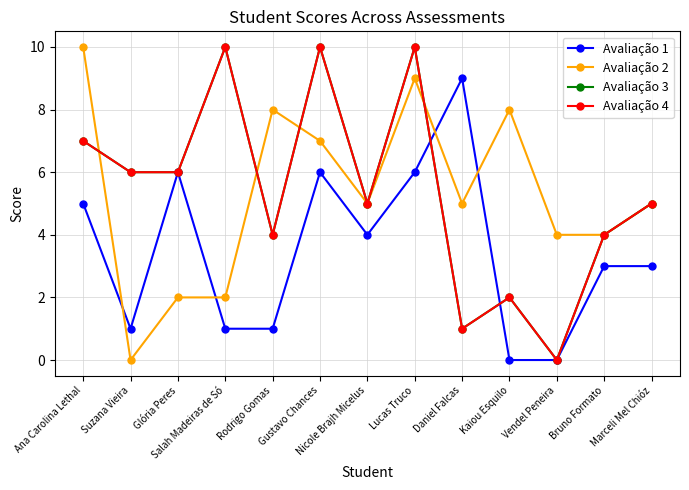

What is the difference between the maximum and minimum values in the Avaliação 1 series?

9